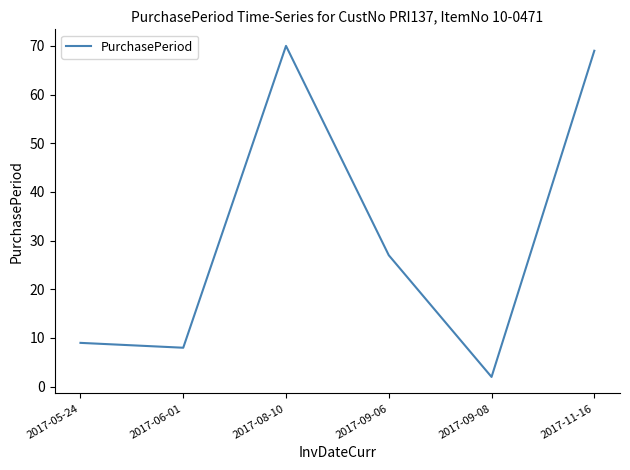

True or false: the data shows 2 at 2017-09-08.

True